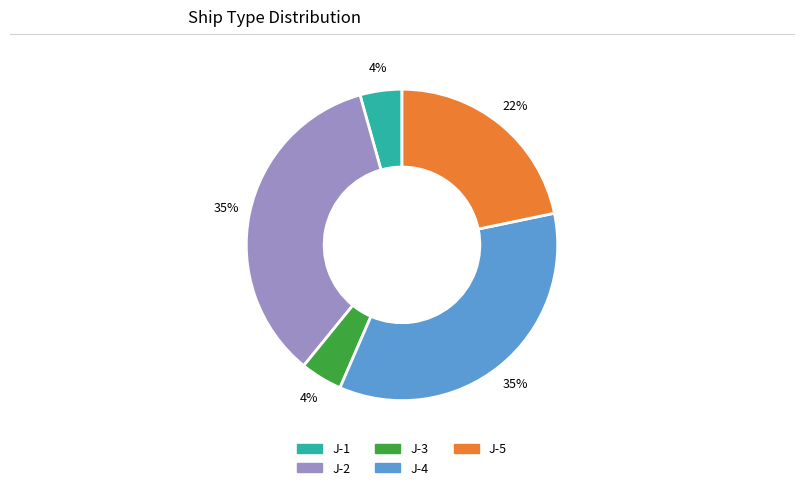

Does J-2 represent more than half of the total?

No